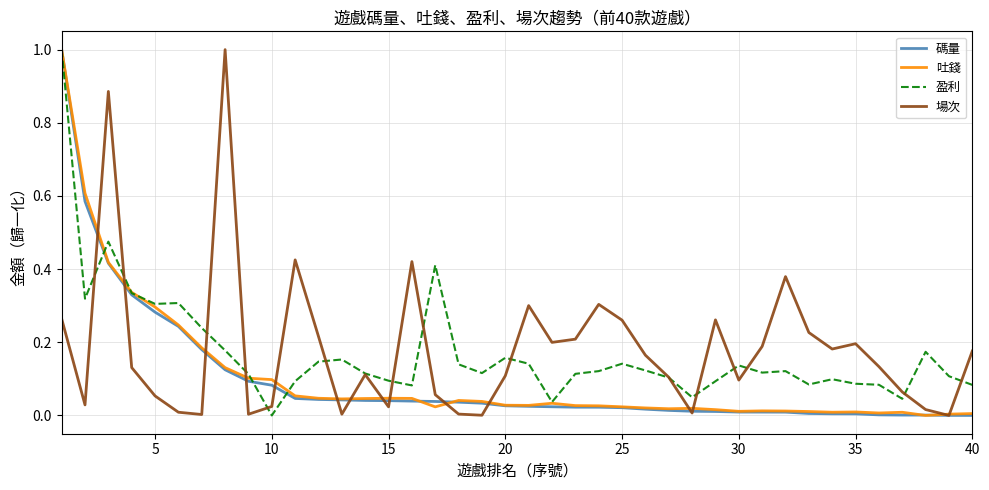

What are all the series names shown in the legend?

碼量, 吐錢, 盈利, 場次